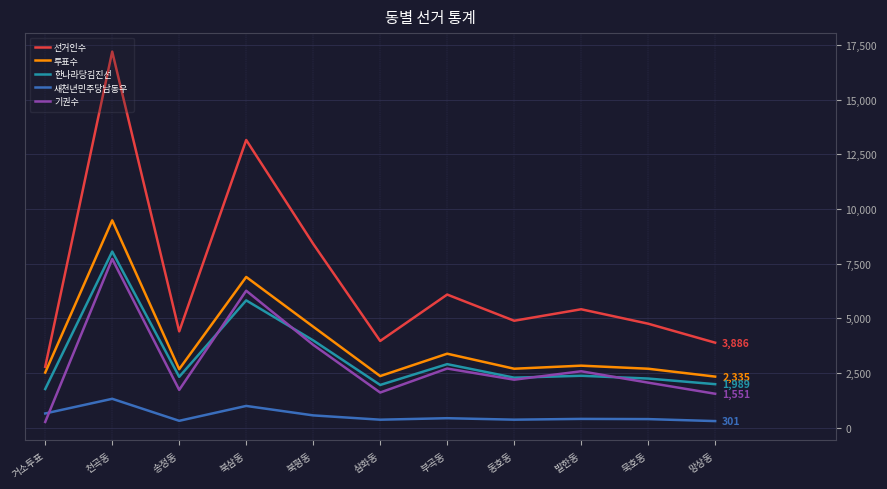

What is the sum of all 한나라당김진선 values?

35706